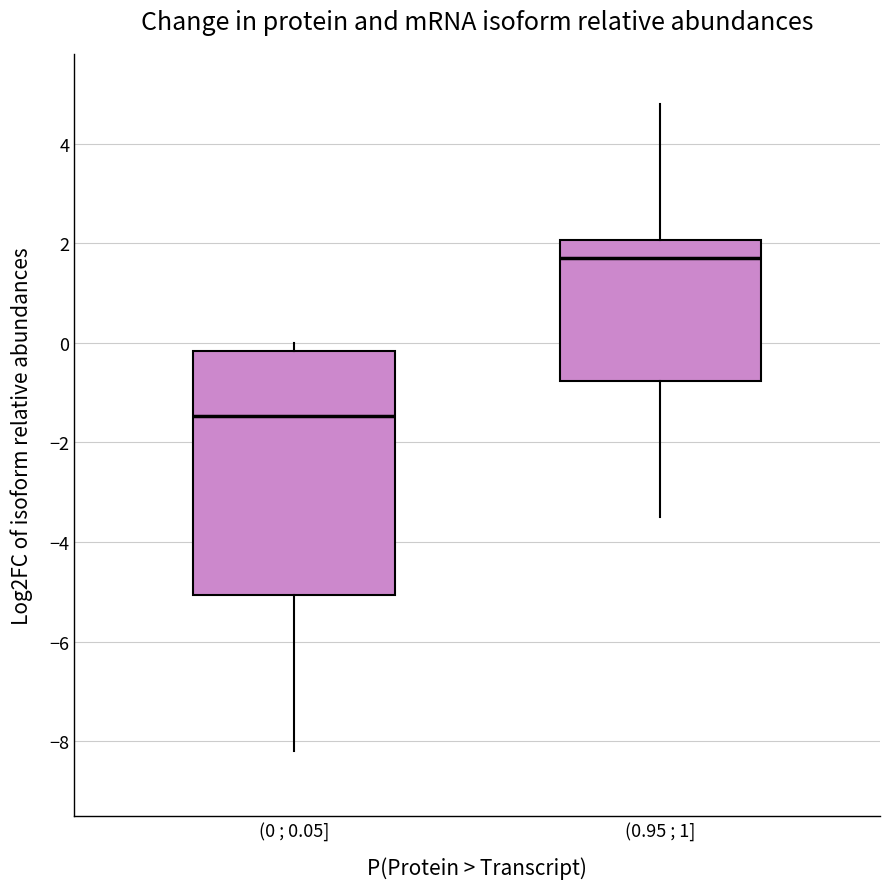

Reading left to right, transcribe this box plot: for each box, give where its median line is, the range the box spans, and where its two whiskers end, as read against the y-axis. The values are not printed on the chart, so give them approximately, as read against the axis.

(0 ; 0.05]: median -1.4, box -5.0 to -0.2, whiskers -8.2 to 0.0
(0.95 ; 1]: median 1.8, box -0.8 to 2.0, whiskers -3.4 to 4.8